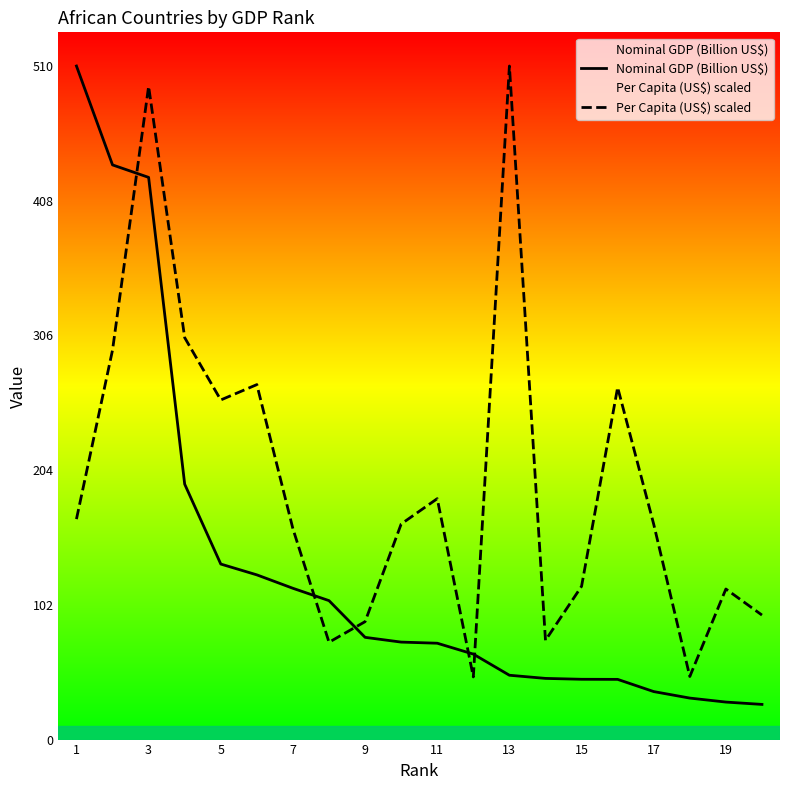

Which label corresponds to the smallest value in the chart?

19